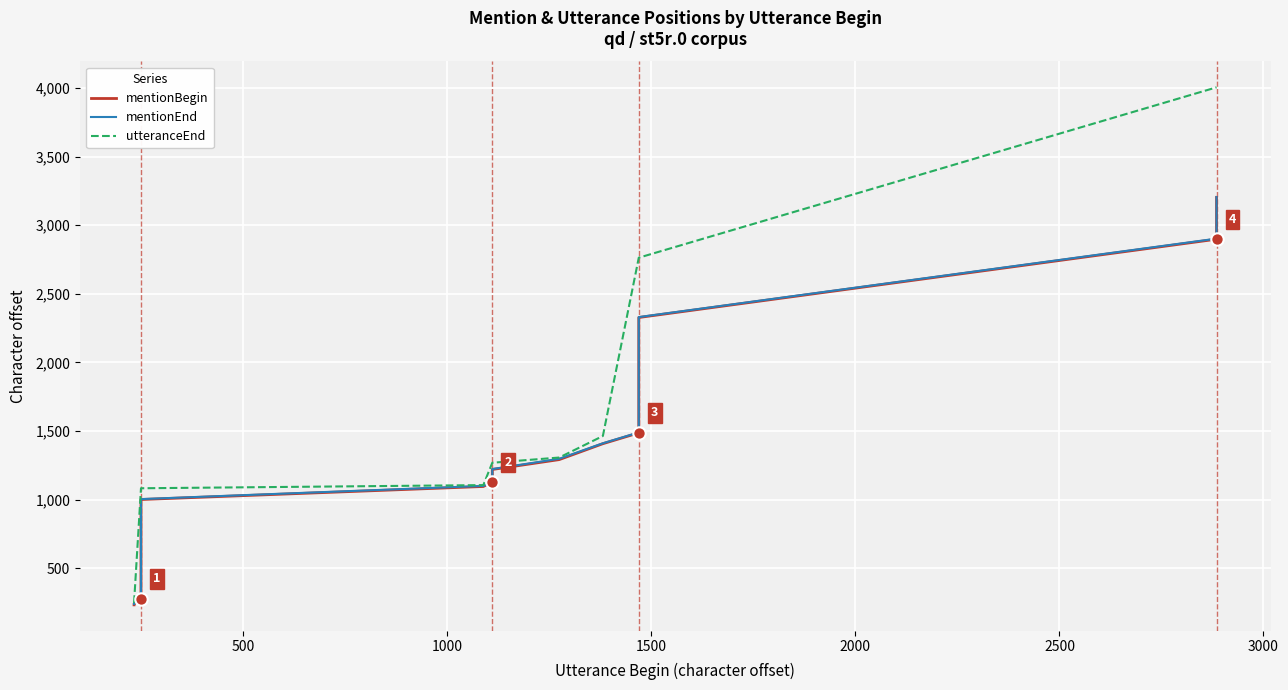

Which series has the largest Y range (max minus min)?

utteranceEnd